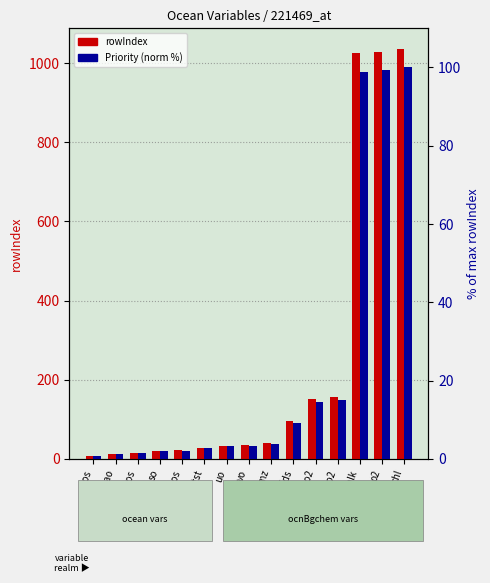

Reading left to right, list all the values displayed in this chart.

rowIndex: zos=7.0	thetao=12.0	tos=16.0	so=20.0	sos=22.0	mlotst=28.0	uo=33.0	vo=34.0	msftmz=39.0	hfds=96.0	spco2=150.0	fgco2=157.0	talk=1024.0	o2=1029.0	chl=1036.0
Priority (normalized %): zos=0.7	thetao=1.2	tos=1.5	so=1.9	sos=2.1	mlotst=2.7	uo=3.2	vo=3.3	msftmz=3.8	hfds=9.3	spco2=14.5	fgco2=15.2	talk=98.8	o2=99.3	chl=100.0